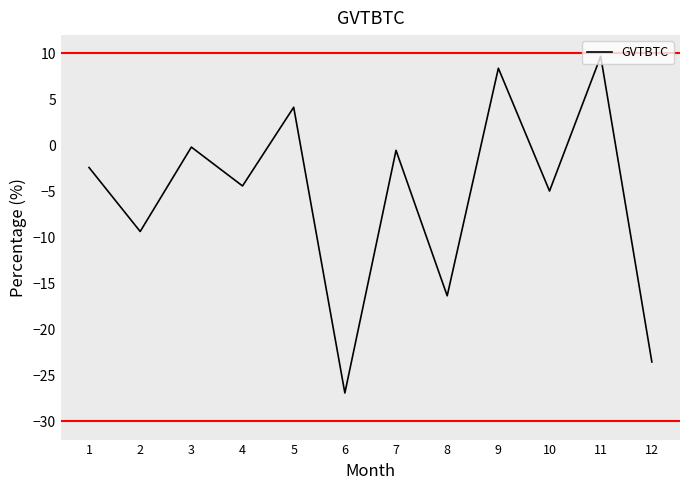

Reading left to right, extract all data points from this chart.

1=-2.4	2=-9.4	3=-0.2	4=-4.4	5=4.2	6=-26.9	7=-0.5	8=-16.4	9=8.4	10=-5.0	11=9.7	12=-23.6